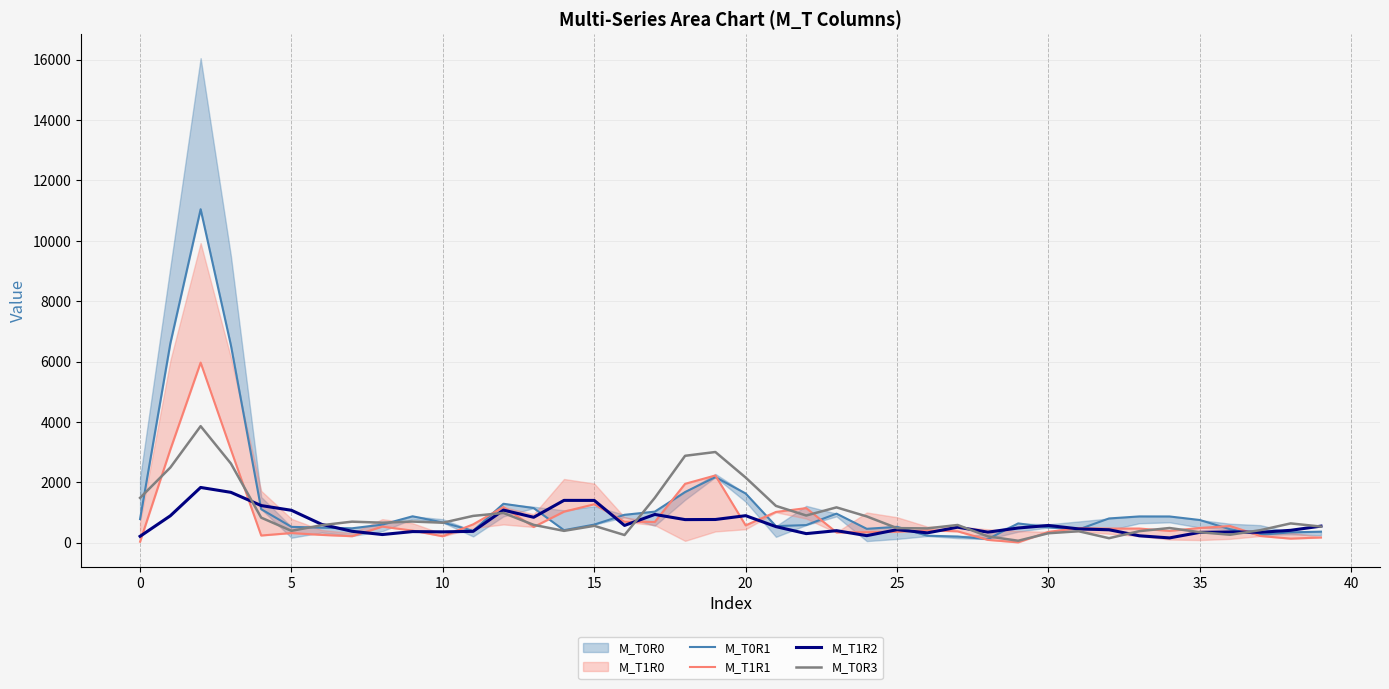

Which series has the largest range (max minus min)?

M_T0R1